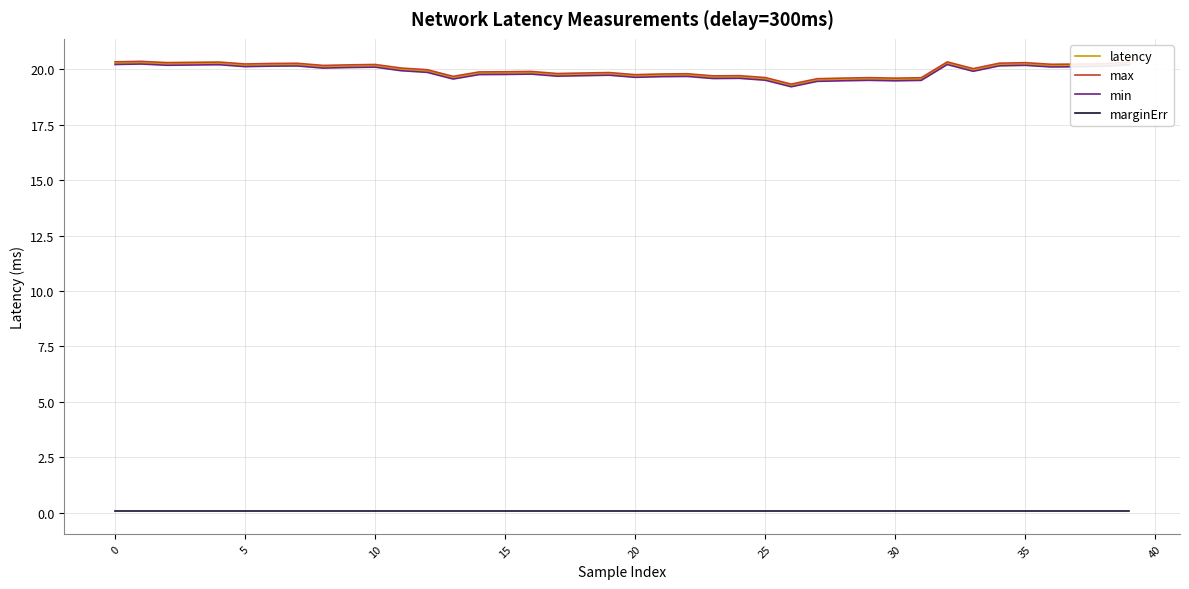

True or false: max and marginErr cross at least once.

False